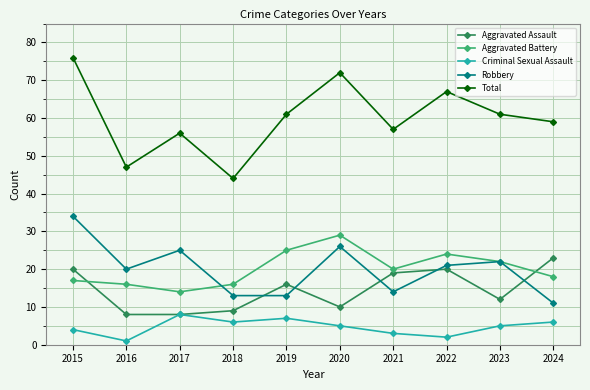

What is the lowest value of the Aggravated Battery series?

14